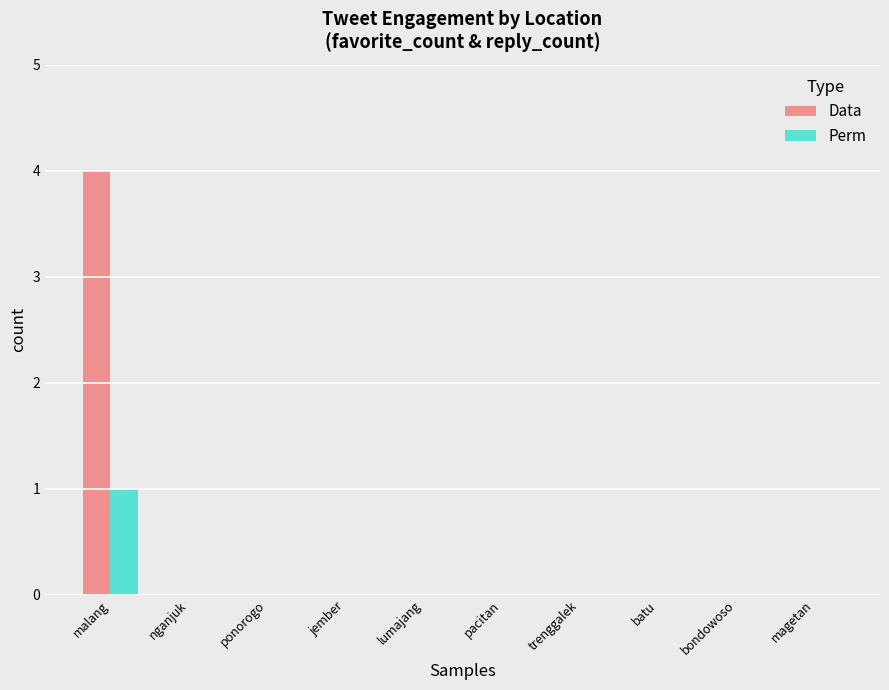

Which series has the largest total across all categories?

Data